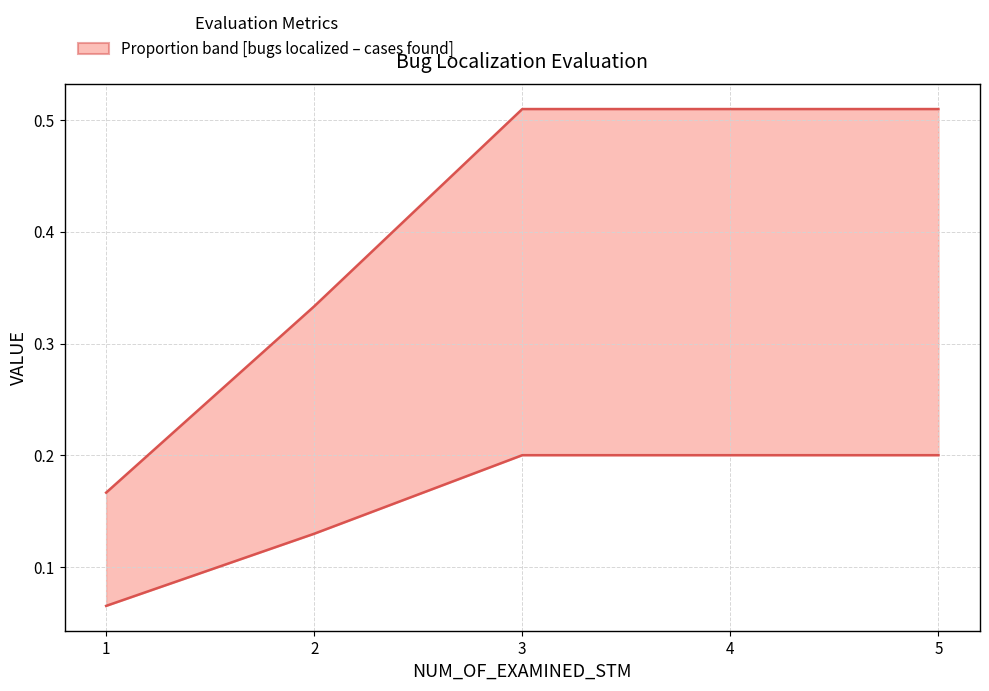

True or false: Proportion of bugs localized (per case) and Proportion of cases that found bugs intersect in this chart.

False